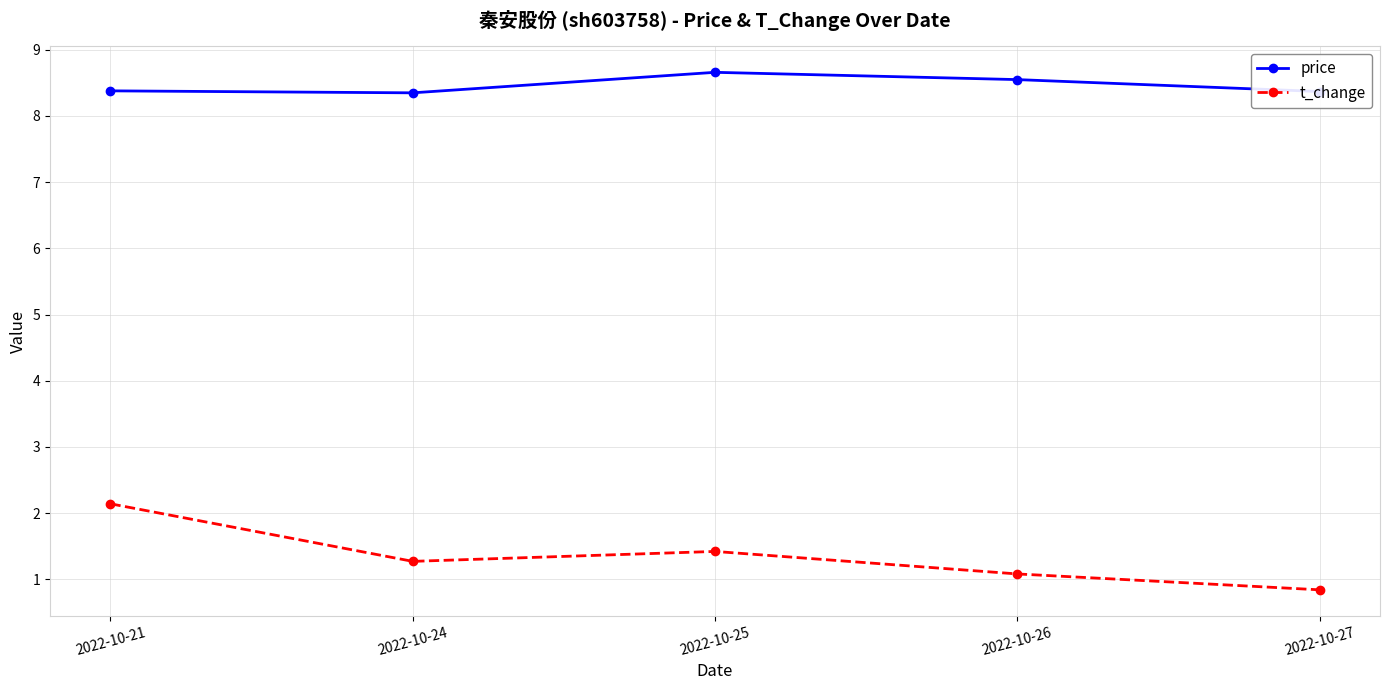

Rank the series at 2022-10-21 from highest to lowest value.

price, t_change